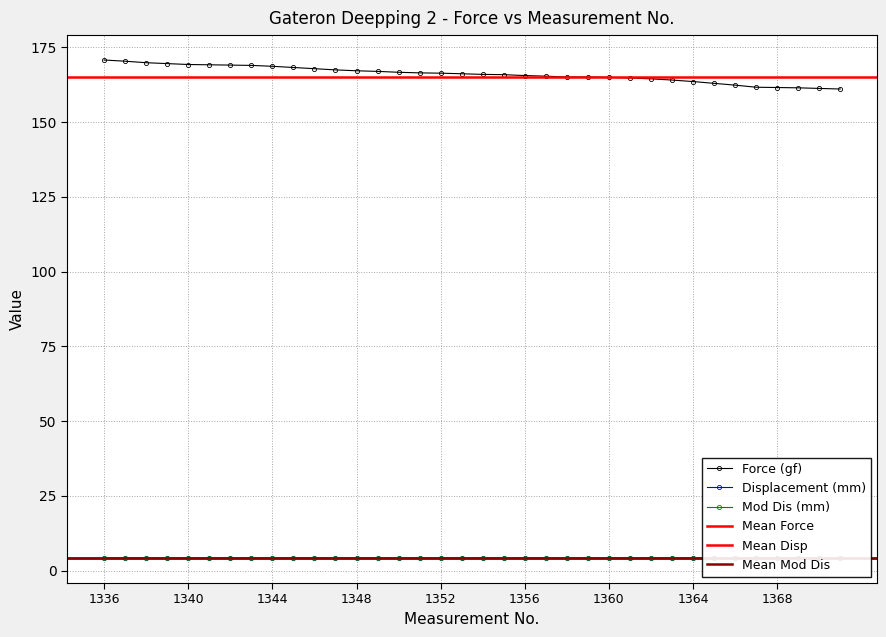

At 35, list the series in order from smallest to largest.

Mod Dis (mm), Displacement (mm), Force (gf)